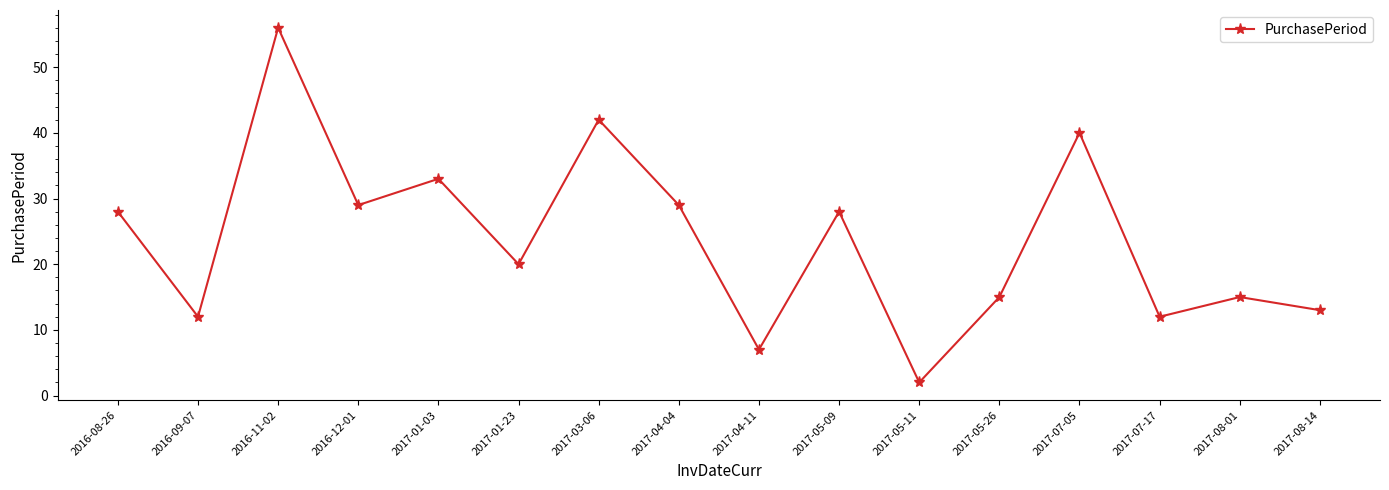

What is the greatest value displayed?

56